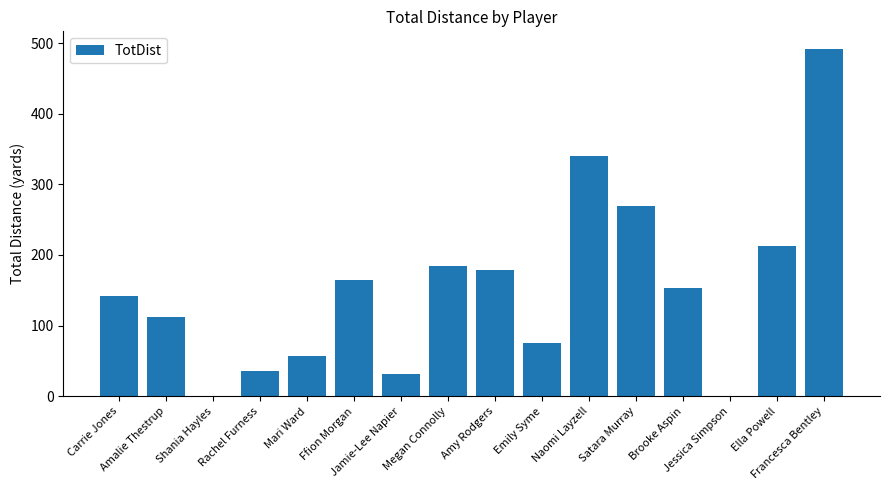

Reading right to left, what are all the values shown in this chart?

Francesca Bentley=492	Ella Powell=212	Jessica Simpson=0	Brooke Aspin=153	Satara Murray=270	Naomi Layzell=340	Emily Syme=75	Amy Rodgers=179	Megan Connolly=185	Jamie-Lee Napier=31	Ffion Morgan=165	Mari Ward=57	Rachel Furness=36	Shania Hayles=0	Amalie Thestrup=112	Carrie Jones=142